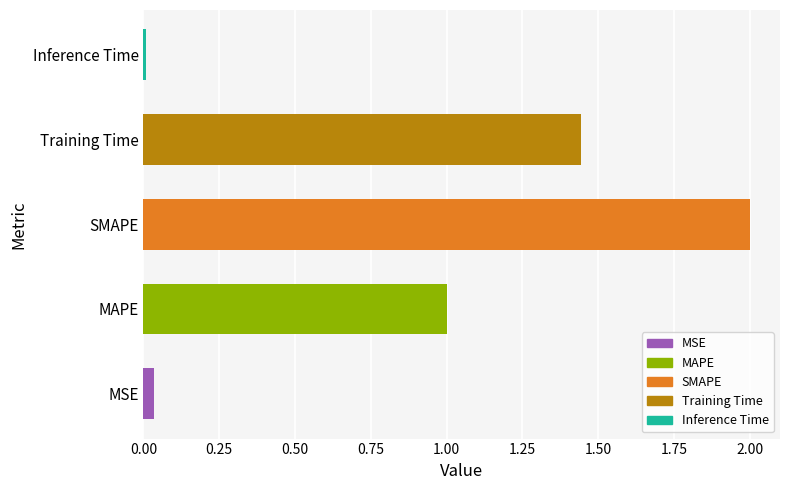

Which category has the highest value across all series?

SMAPE